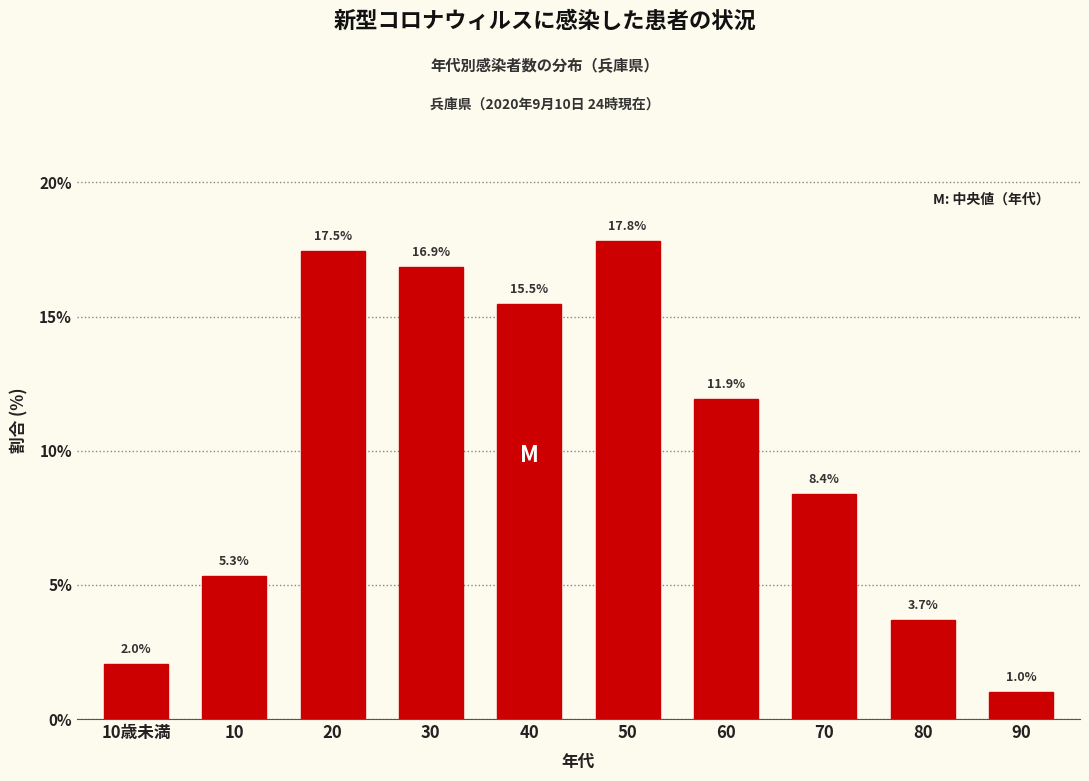

Reading left to right, transcribe all the data shown in this chart.

10歳未満=2.0	10=5.3	20=17.5	30=16.9	40=15.5	50=17.8	60=11.9	70=8.4	80=3.7	90=1.0